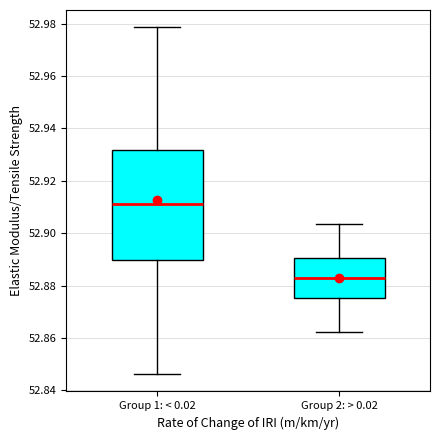

Reading left to right, read every box against the y-axis: the position of its median line, the range the box covers, and the ends of its whiskers. The values are not printed on the chart, so give them approximately, as read against the axis.

Group 1: < 0.02: median 52.912, box 52.890 to 52.932, whiskers 52.846 to 52.978
Group 2: > 0.02: median 52.882, box 52.876 to 52.890, whiskers 52.862 to 52.904